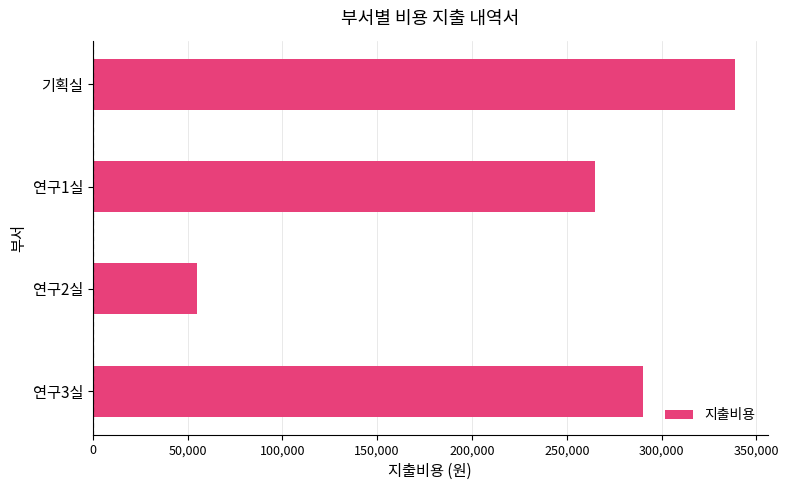

List the labels in order of value, smallest first.

연구2실, 연구1실, 연구3실, 기획실